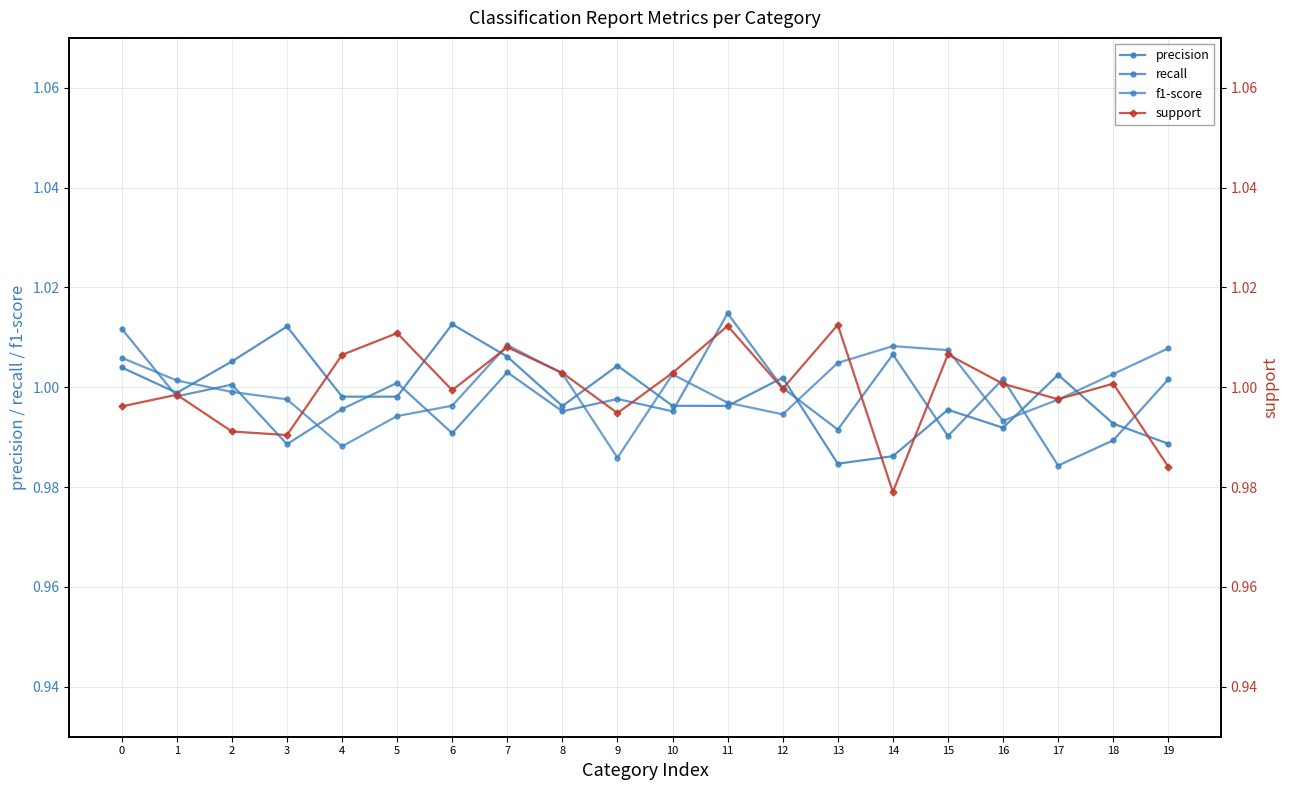

How many times do precision and support cross each other?

12